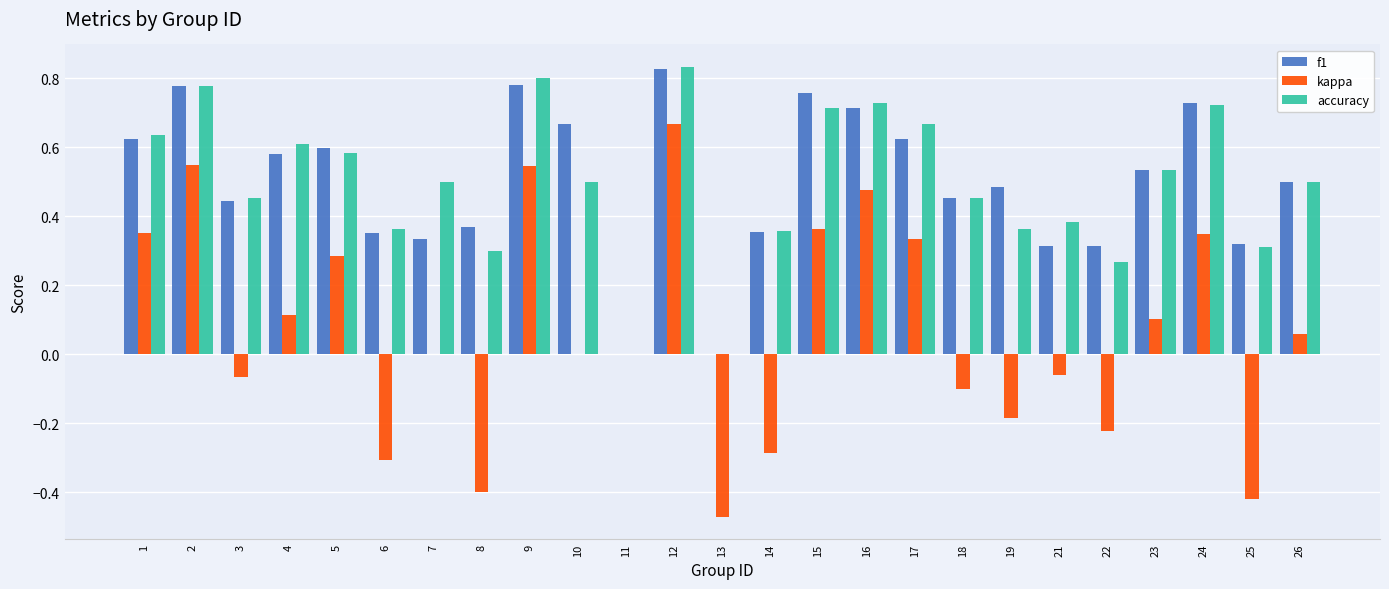

Which series changed the most between 5 and 16?

kappa